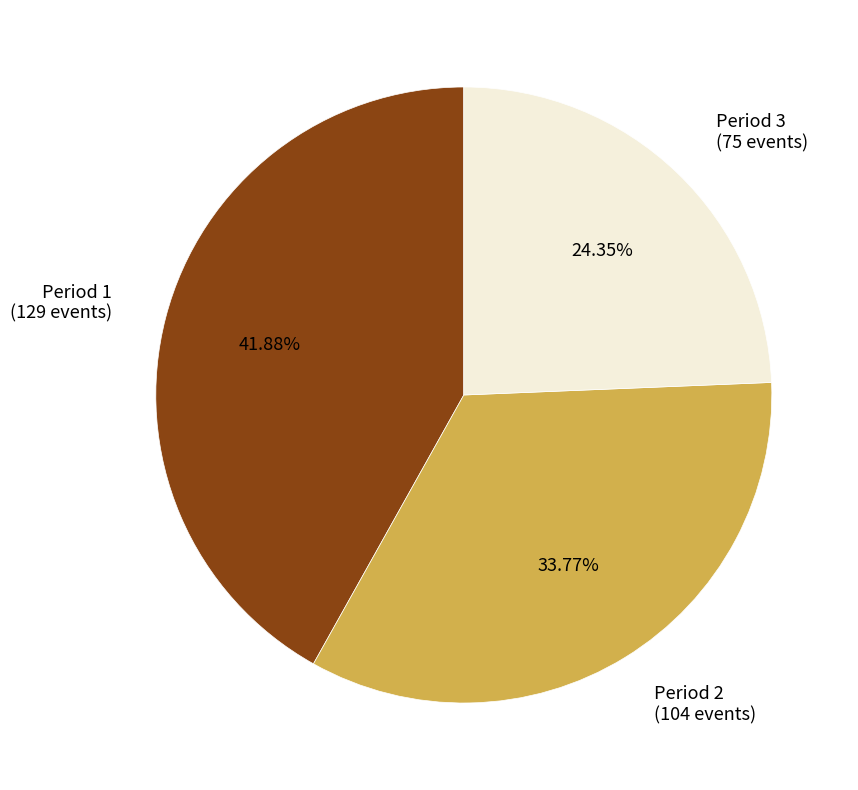

What percentage is the Period 1 slice, to the nearest percent?

42%